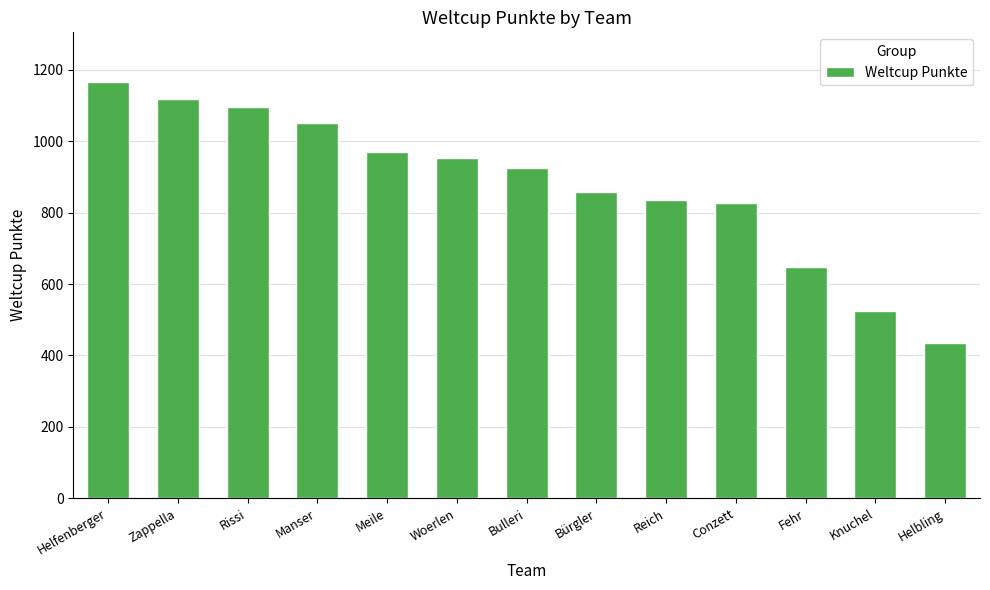

What is the label of the 12th bar from the left?

Knuchel